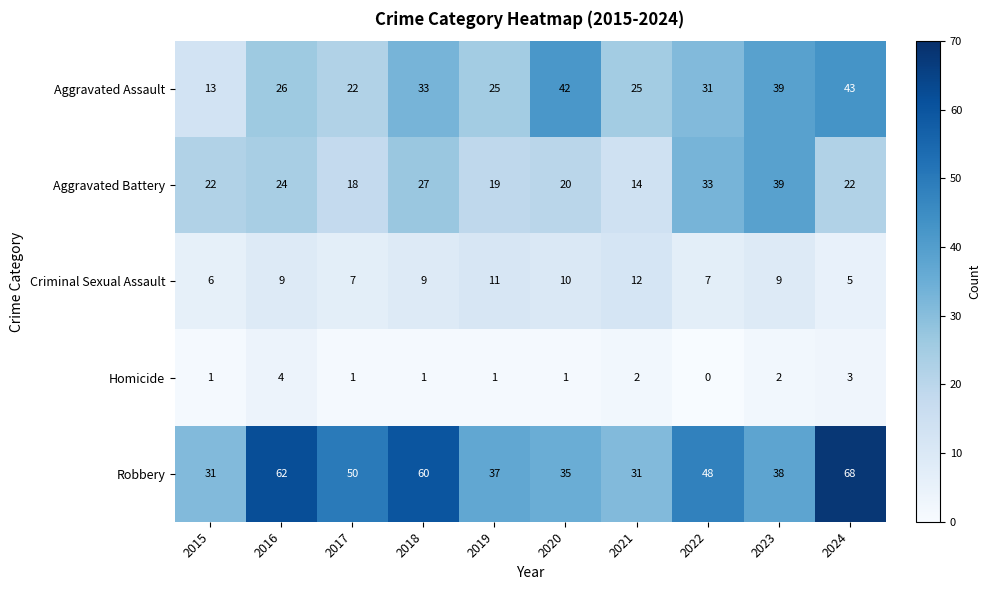

What is the sum of the Homicide values at 2019 and 2021?

3